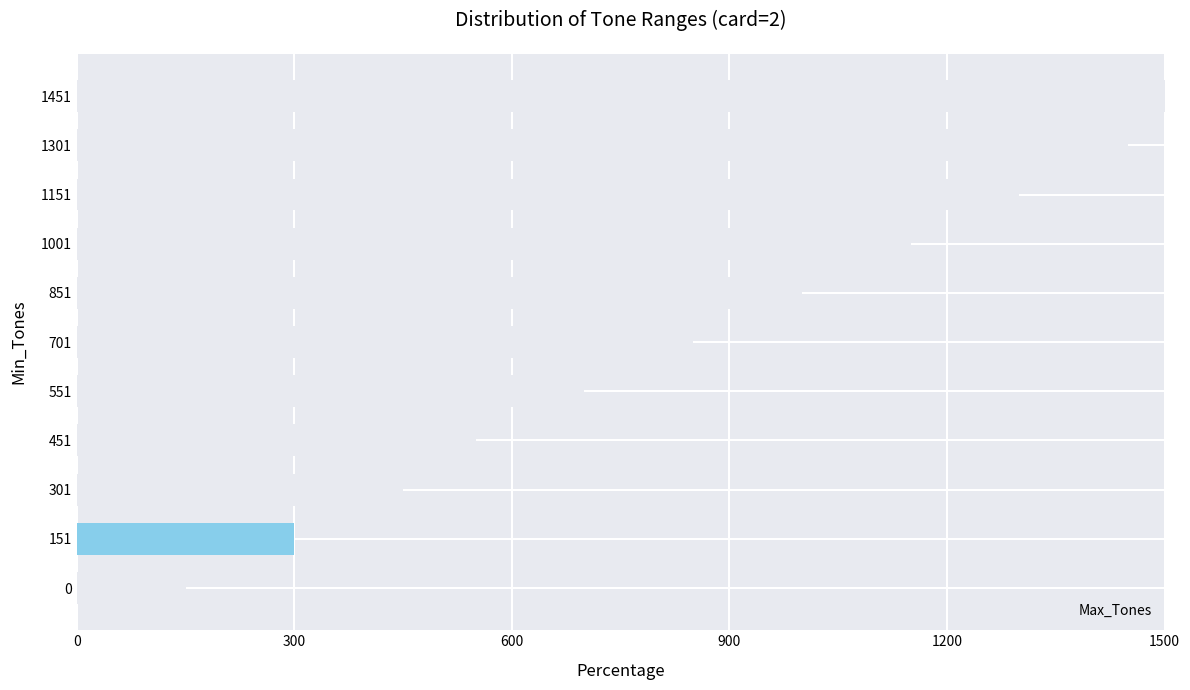

What is the difference between the maximum and minimum values?

1350